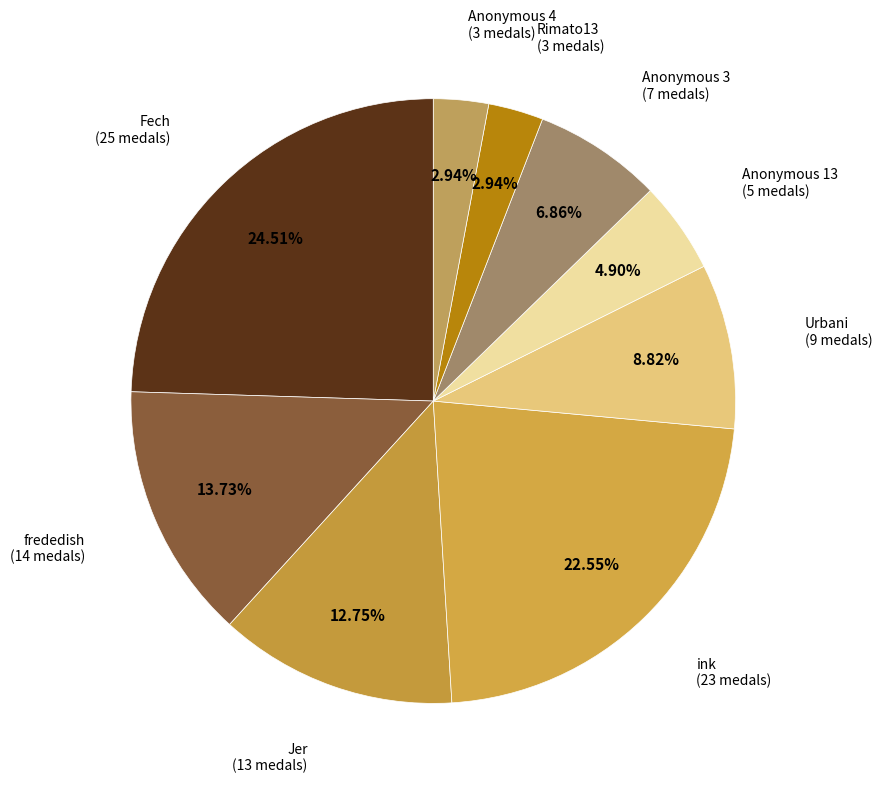

Which has a higher value, Fech or Urbani?

Fech